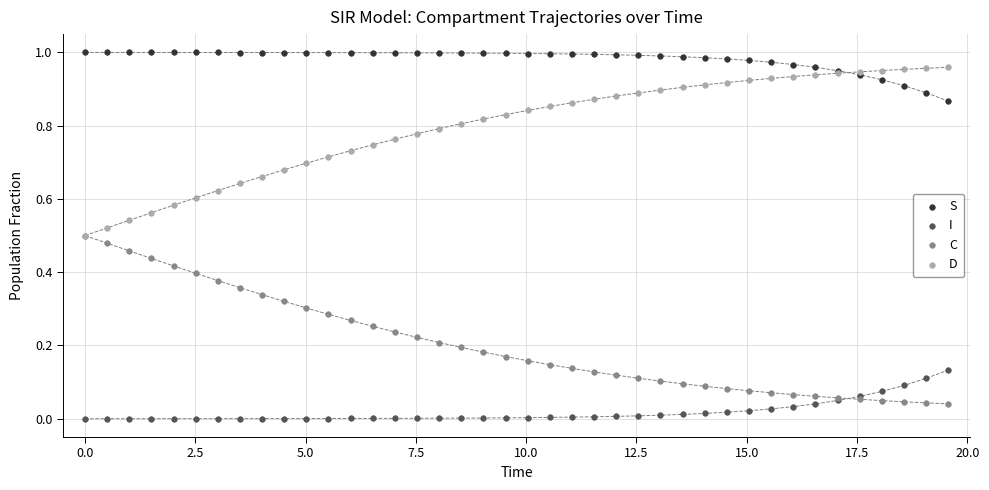

What are all the series names shown in the legend?

S, I, C, D